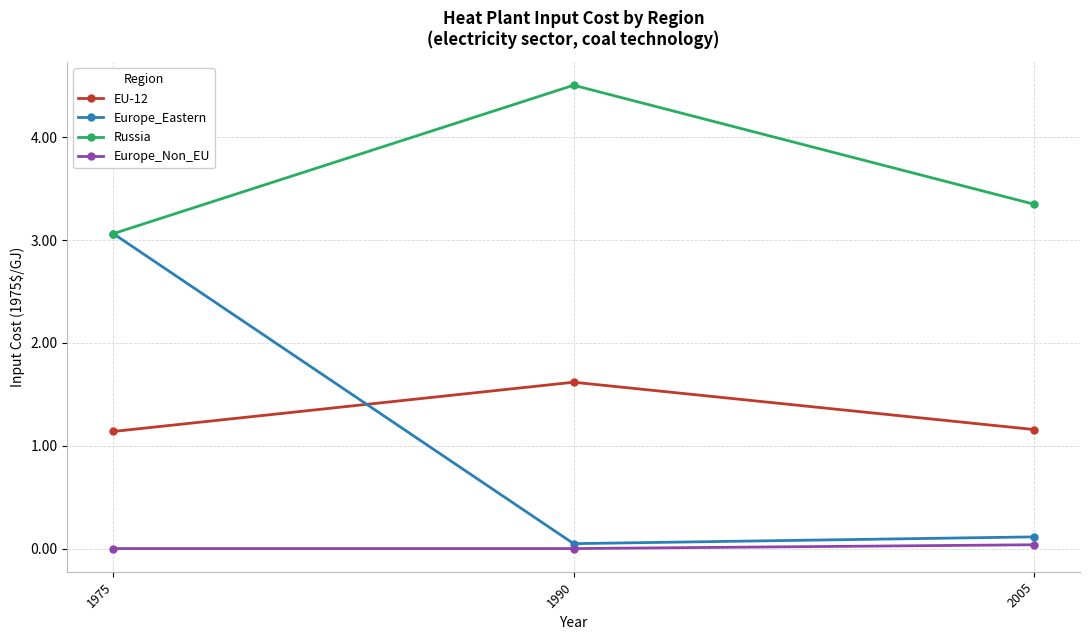

What are all the series names shown in the legend?

EU-12, Europe_Eastern, Russia, Europe_Non_EU